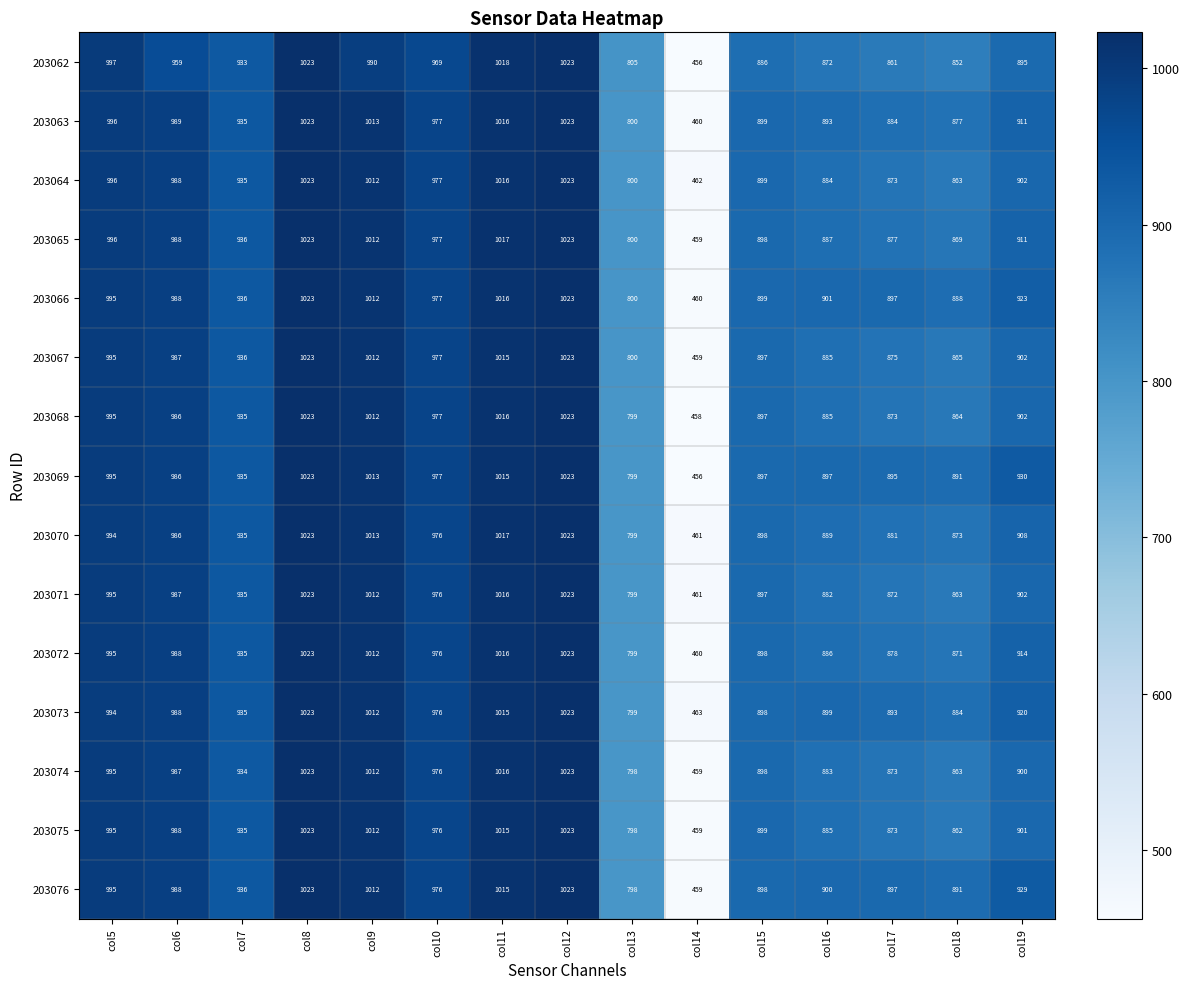

What is the highest value of the 203070 series?

1023